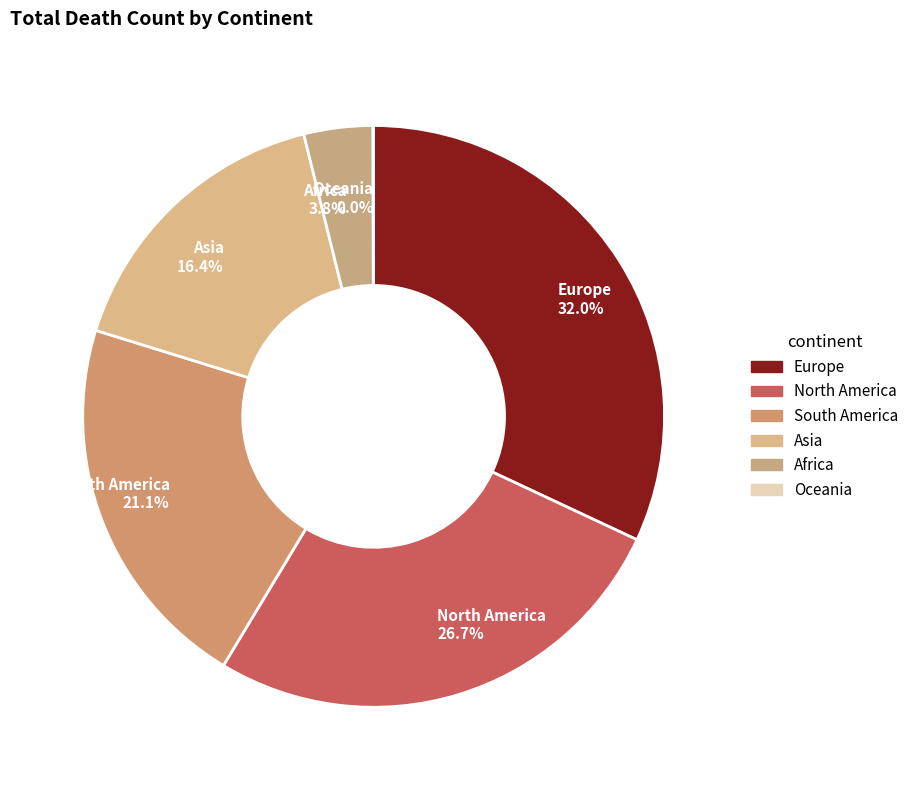

Which category has the biggest portion of the pie?

Europe